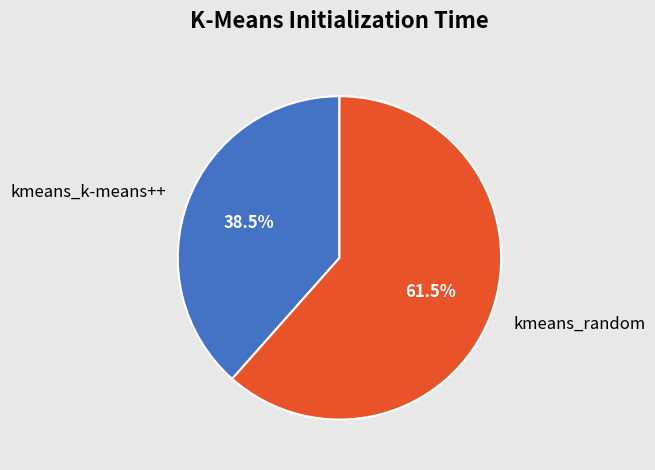

What is the largest slice in the pie chart?

kmeans_random